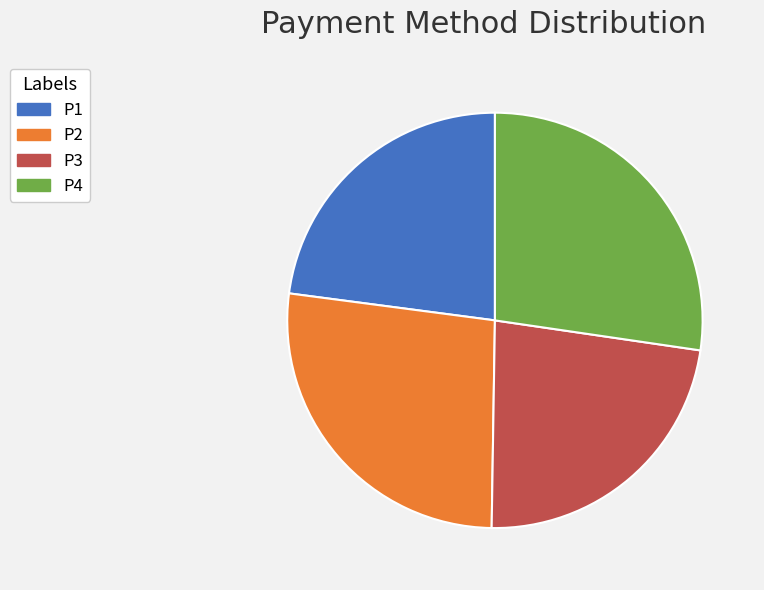

The P4 slice represents 27% of the pie. True or false?

True